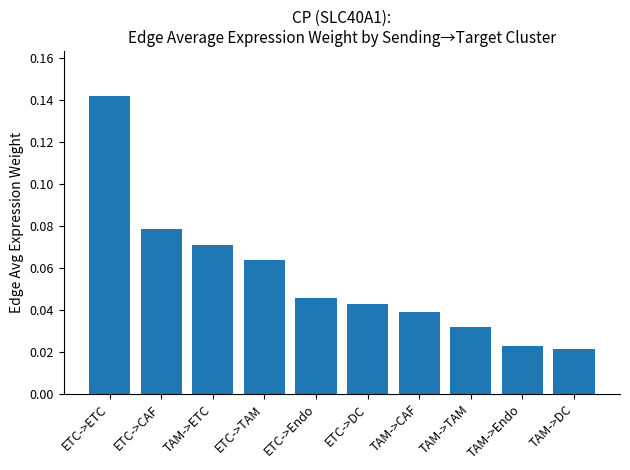

What is the change in value from ETC->ETC to ETC->CAF?

-0.1